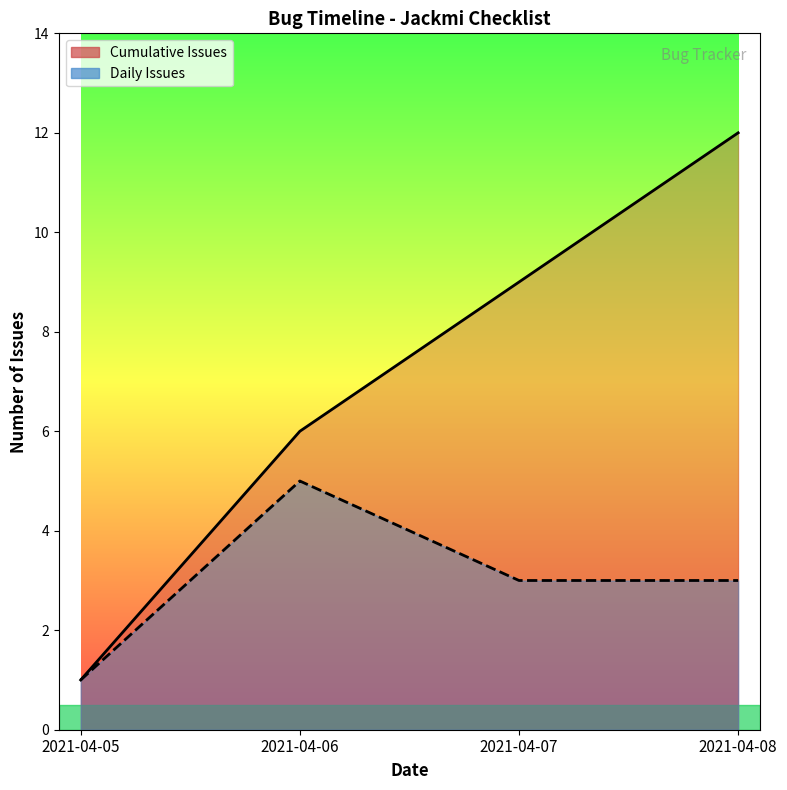

Where does the Daily Issues series first go above 3?

2021-04-06